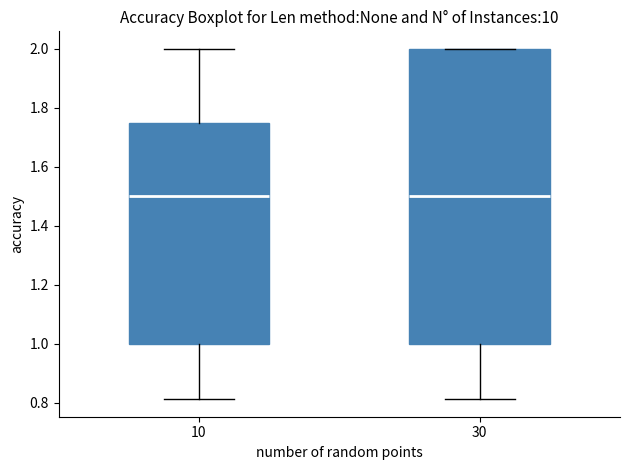

Comparing the boxes themselves (not the whiskers), which one is the tallest?

30